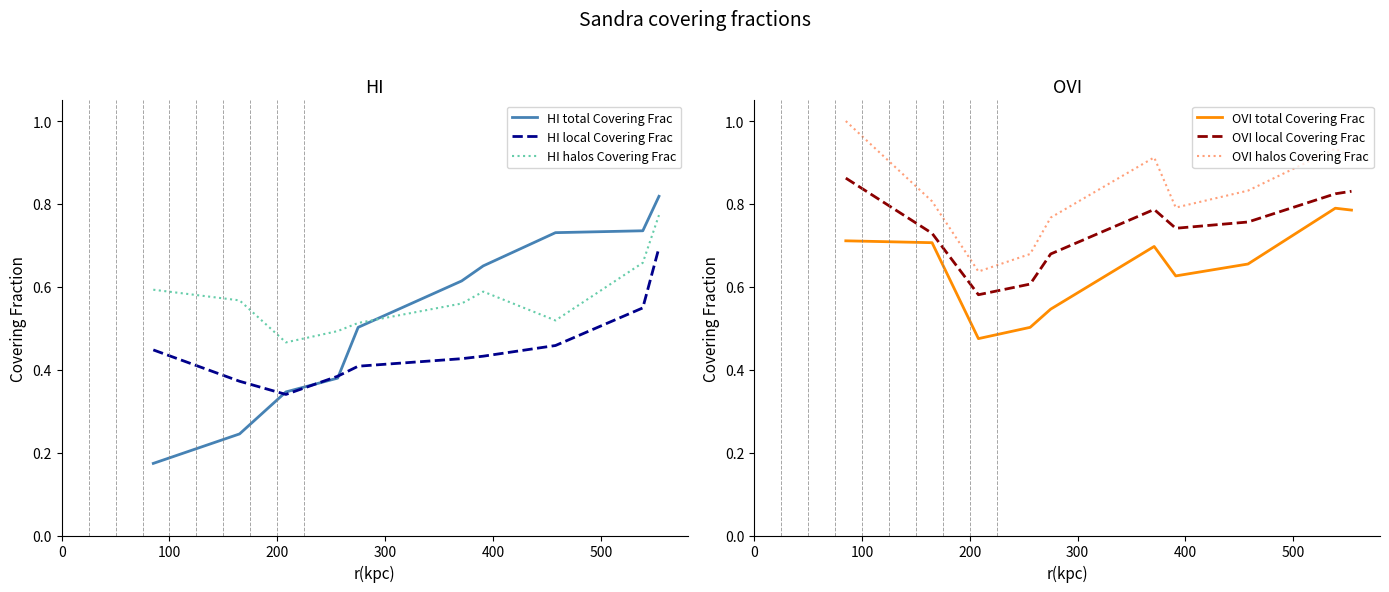

True or false: OVI local Covering Frac and OVI halos Covering Frac cross at least once.

False